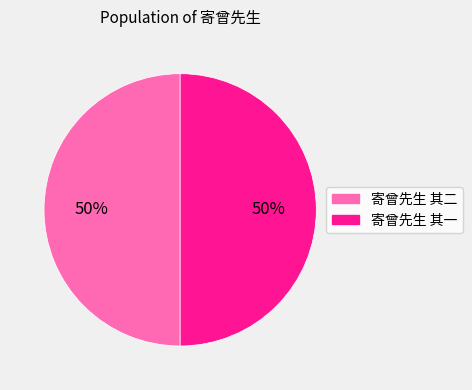

Is it true that 寄曾先生 其二 is 50% of the pie?

True